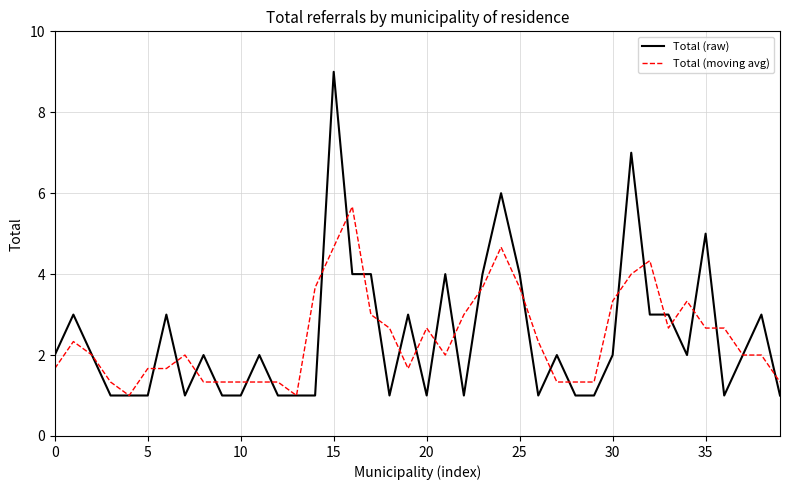

Which series has the widest spread of values?

Total (raw)